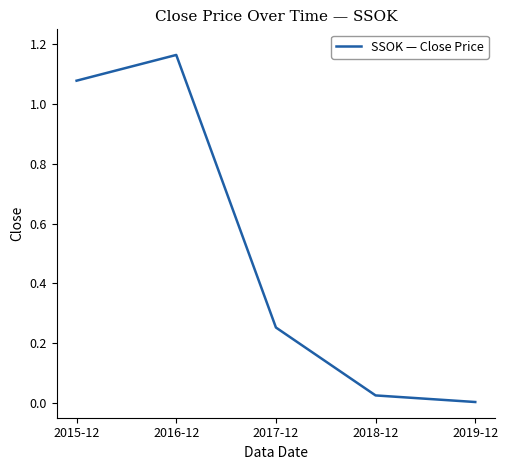

Is it true that the value at 2018-12 is 0.0?

True